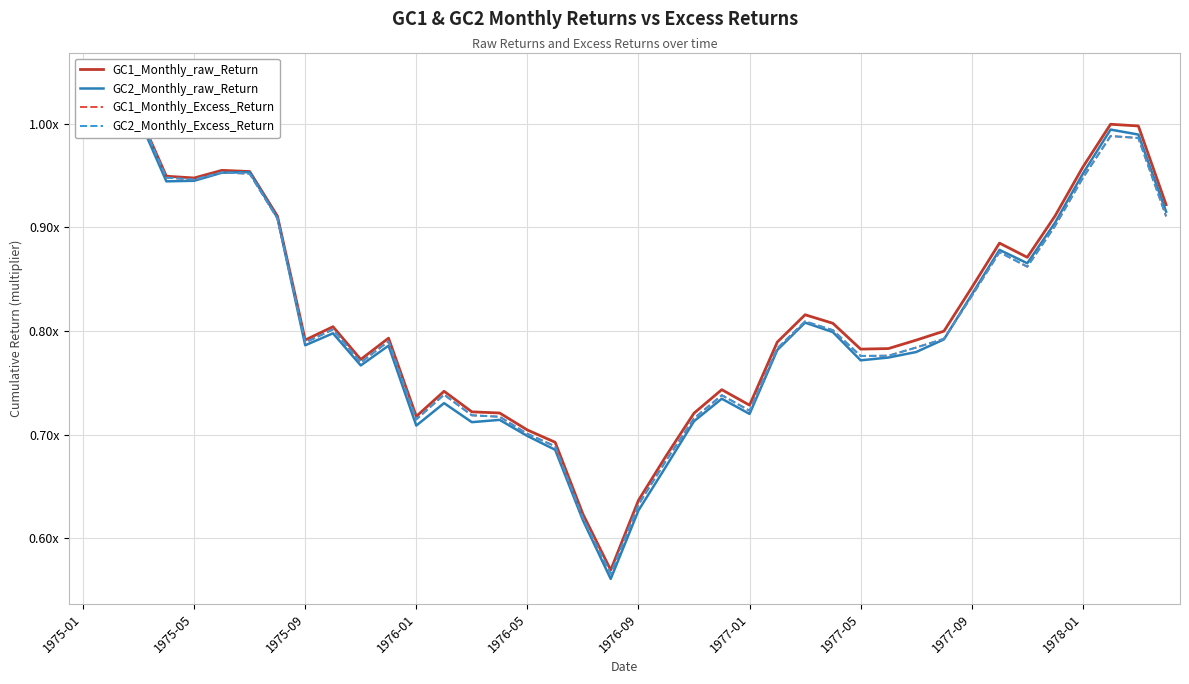

What is the sum of all GC1_Monthly_Excess_Return values?

32.7